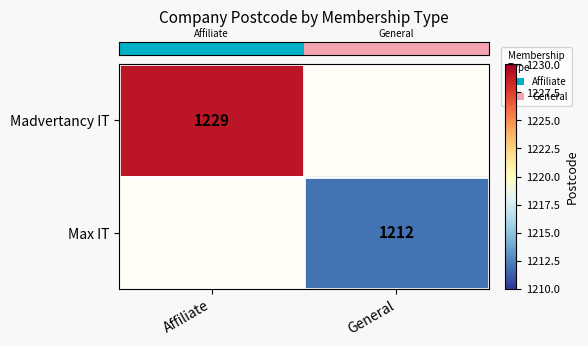

How many categories are shown in the chart?

2